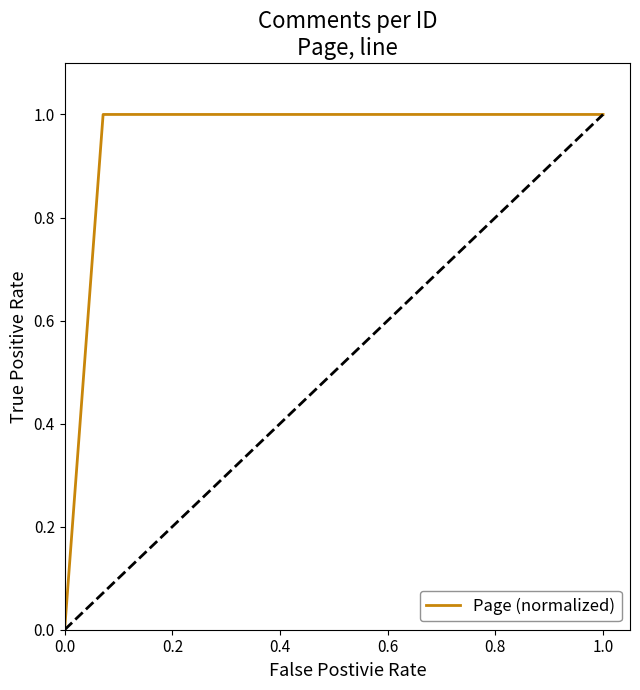

What is the difference between the maximum and minimum values?

1